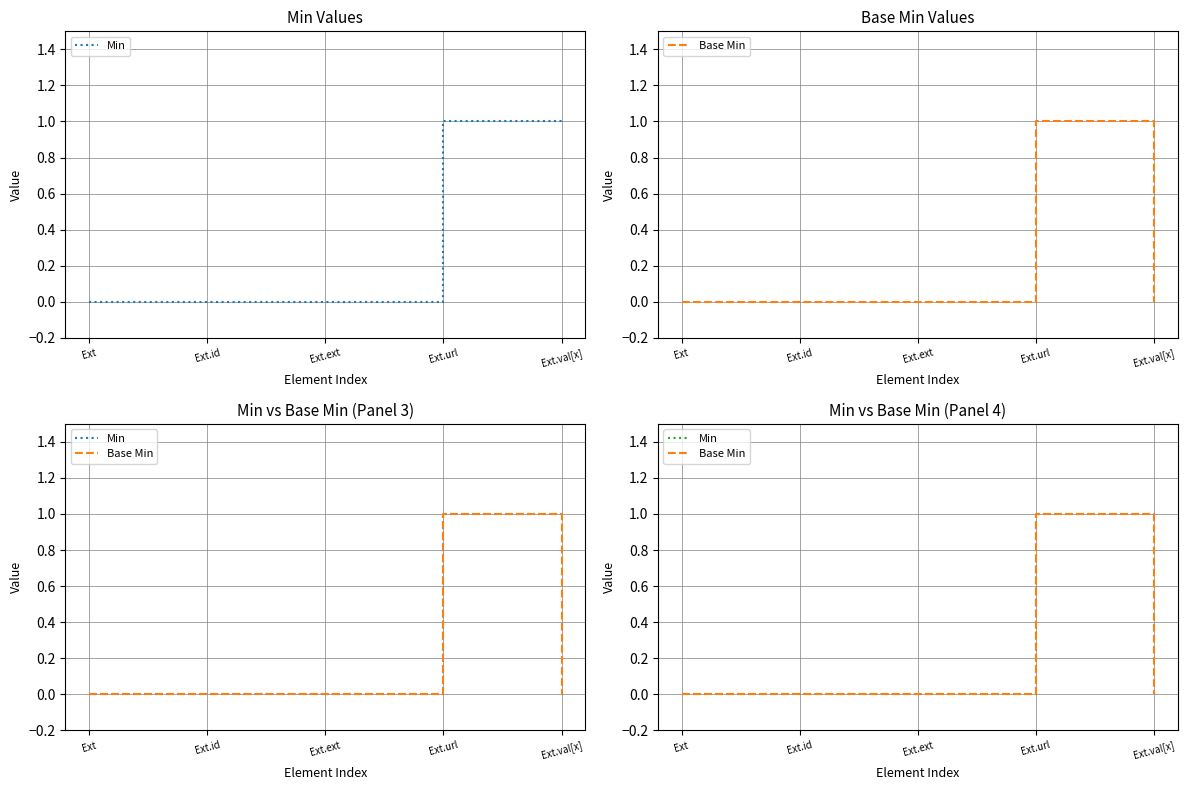

True or false: Base Min has a value of 0 at Ext.url.

False